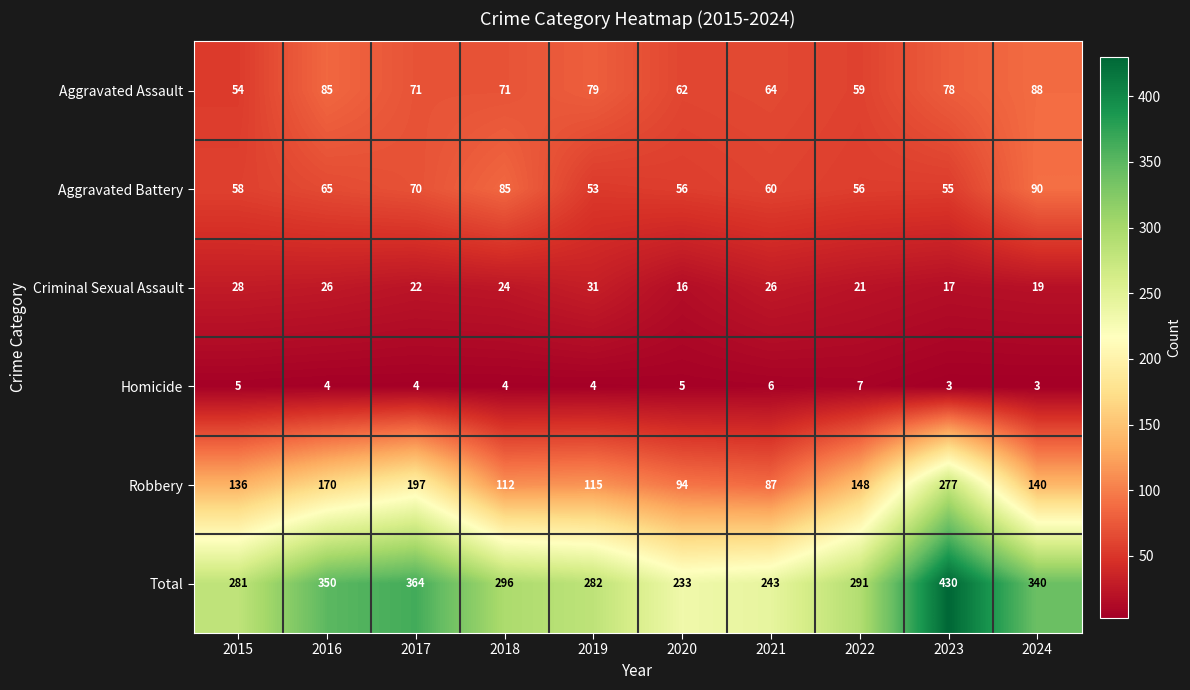

Which category has the highest value across all series?

2023